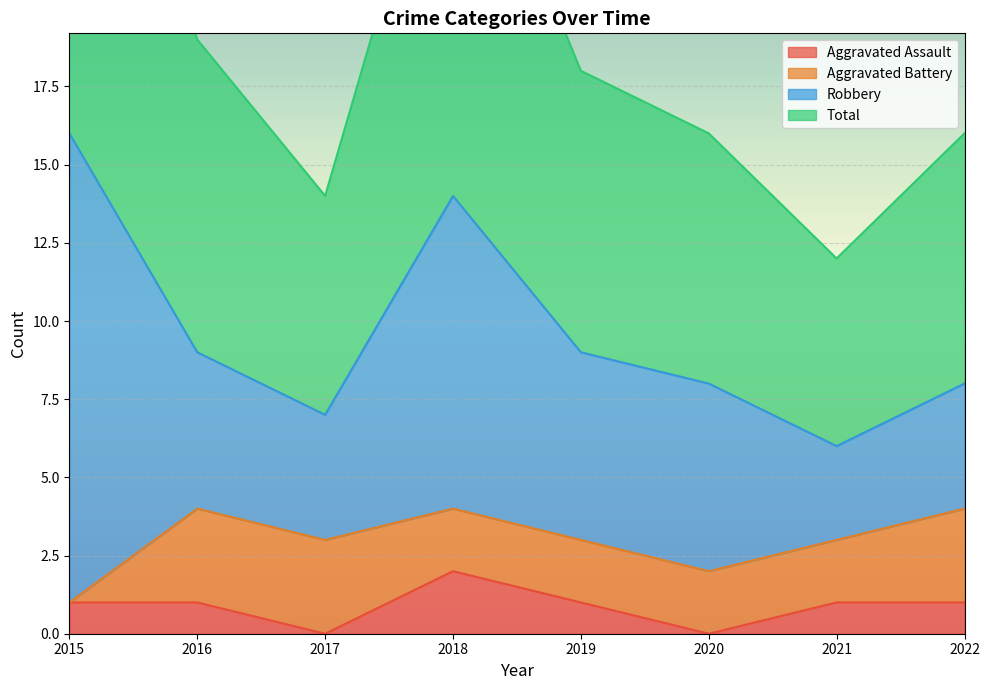

At which category is the sum across all series the highest?

2015